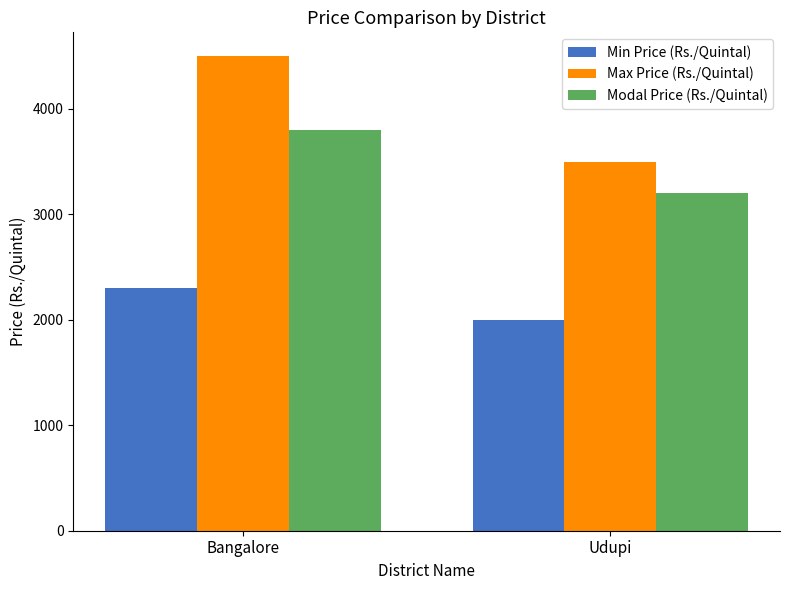

Reading left to right, transcribe all the data shown in this chart.

Min Price (Rs./Quintal): Bangalore=2300	Udupi=2000
Max Price (Rs./Quintal): Bangalore=4500	Udupi=3500
Modal Price (Rs./Quintal): Bangalore=3800	Udupi=3200